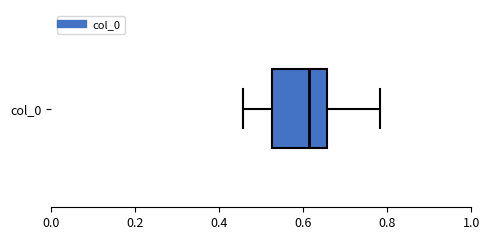

Transcribe this box plot: give where the median line is, the range the box spans, and where the two whiskers end, as read against the x-axis. The values are not printed on the chart, so give them approximately, as read against the axis.

median 0.62, box 0.52 to 0.66, whiskers 0.46 to 0.78